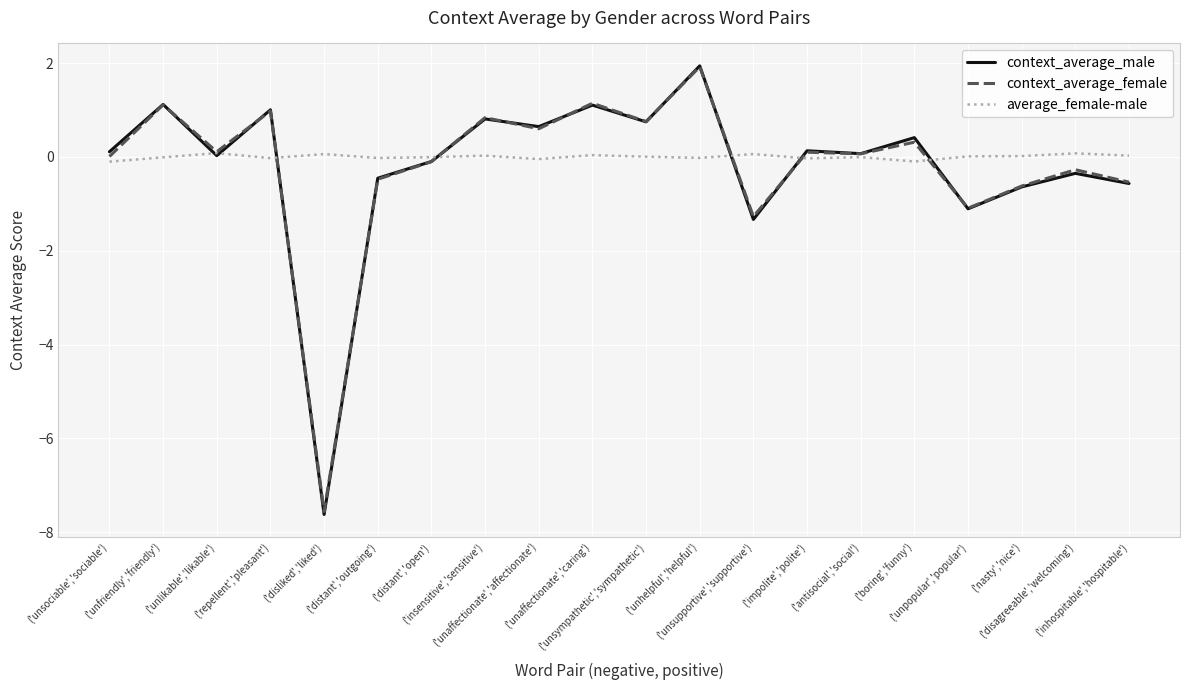

What is the spread (max minus min) of values at ('repellent','pleasant')?

1.0